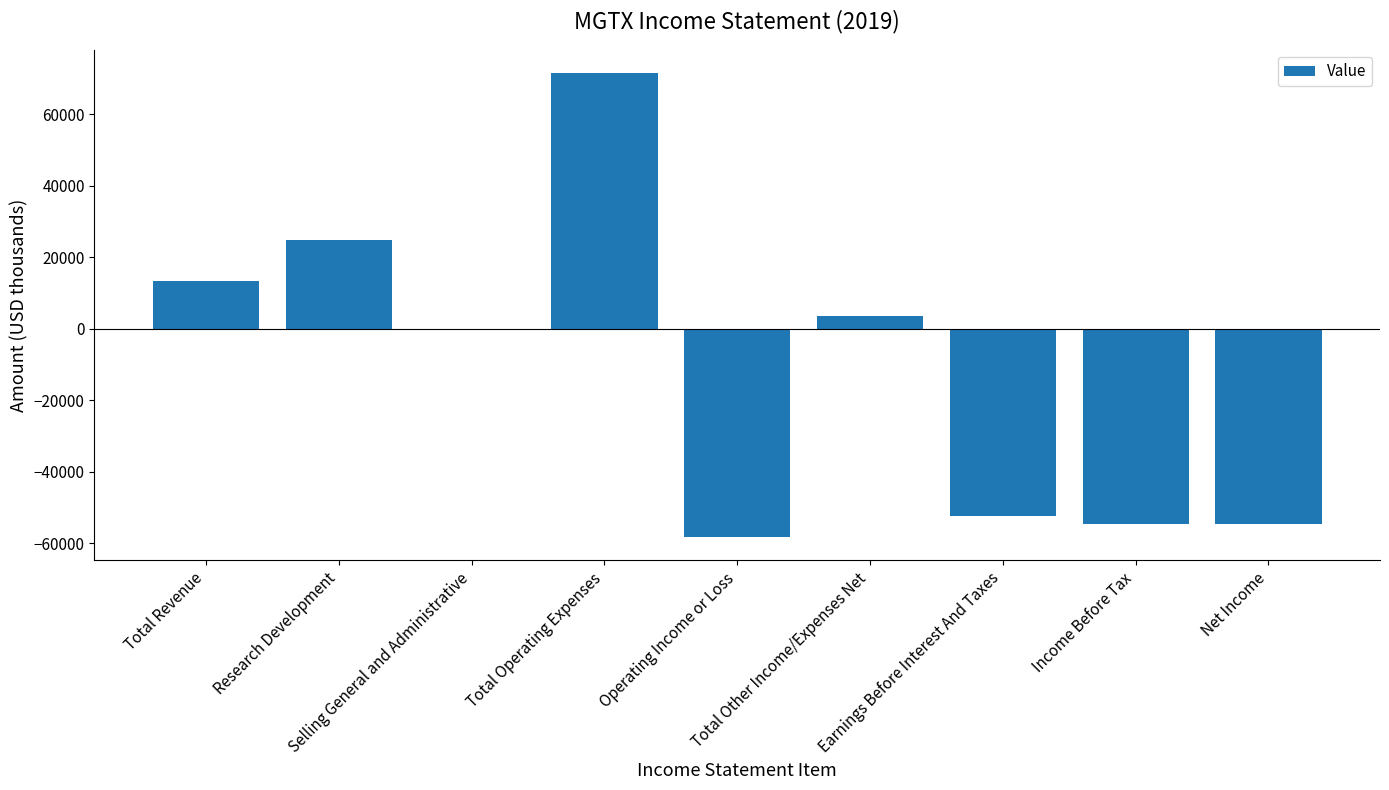

Reading left to right, list all the values displayed in this chart.

13300	24900	0	71600	-58300	3600	-52500	-54700	-54700